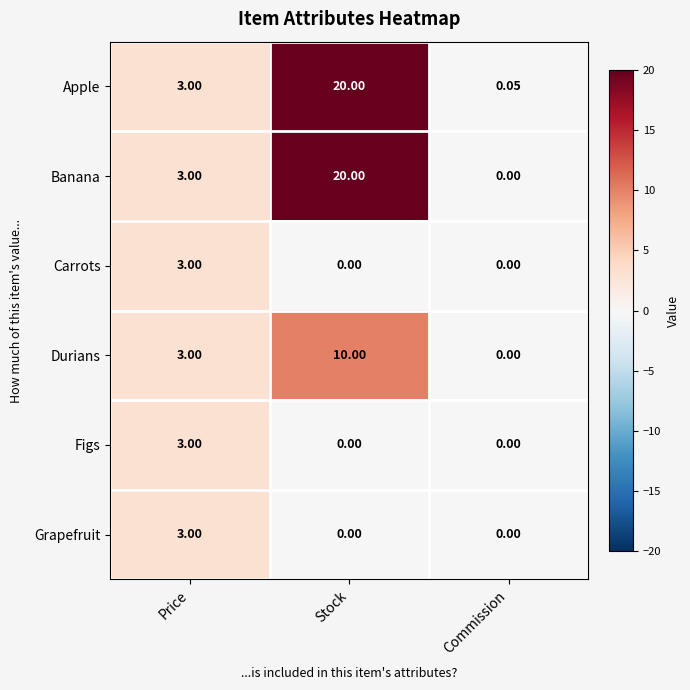

At which category is the sum across all series the highest?

Stock